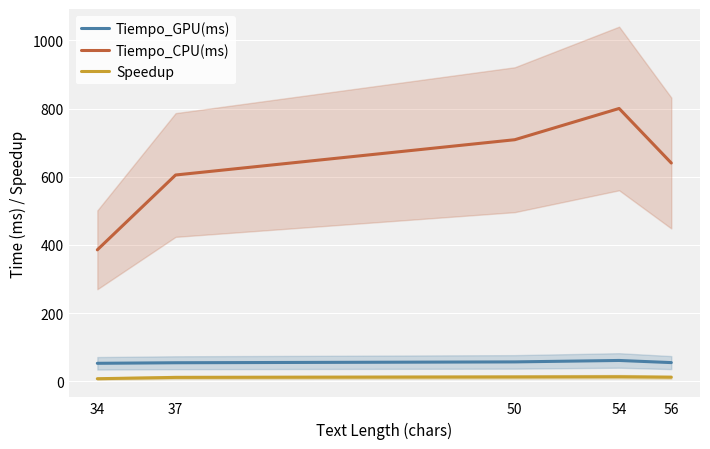

Where does the Tiempo_CPU(ms) series first go above 640?

50